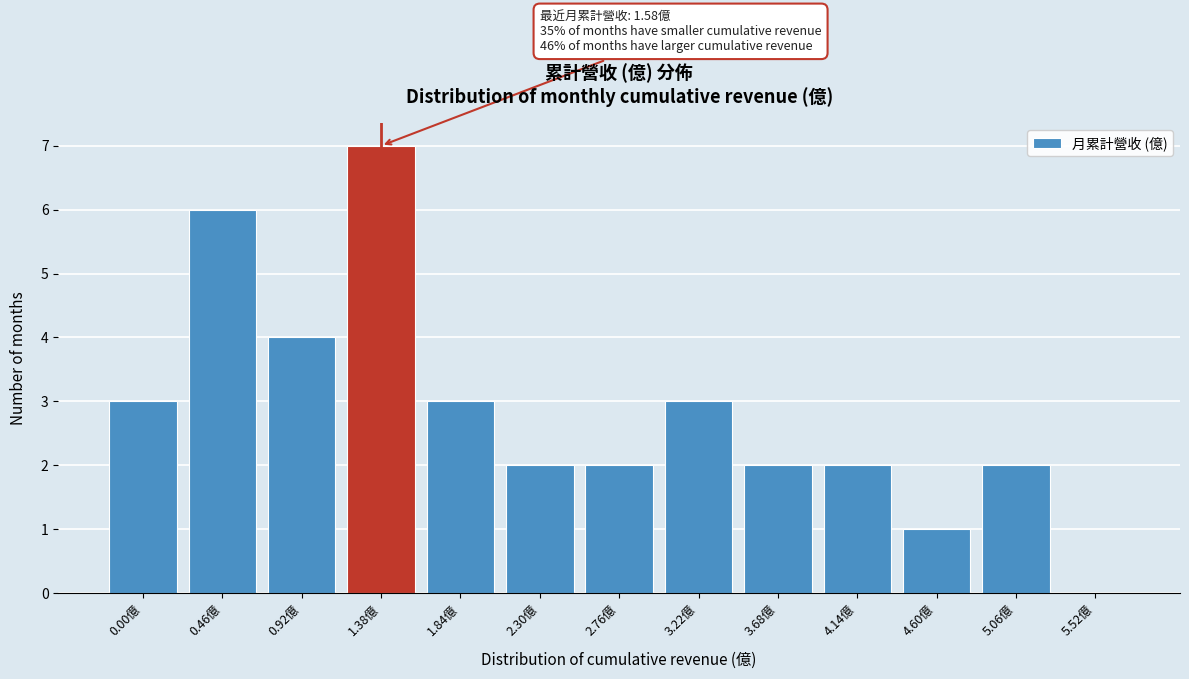

Reading left to right, extract all data points from this chart.

0.00億=3	0.46億=6	0.92億=4	1.38億=7	1.84億=3	2.30億=2	2.76億=2	3.22億=3	3.68億=2	4.14億=2	4.60億=1	5.06億=2	5.52億=0